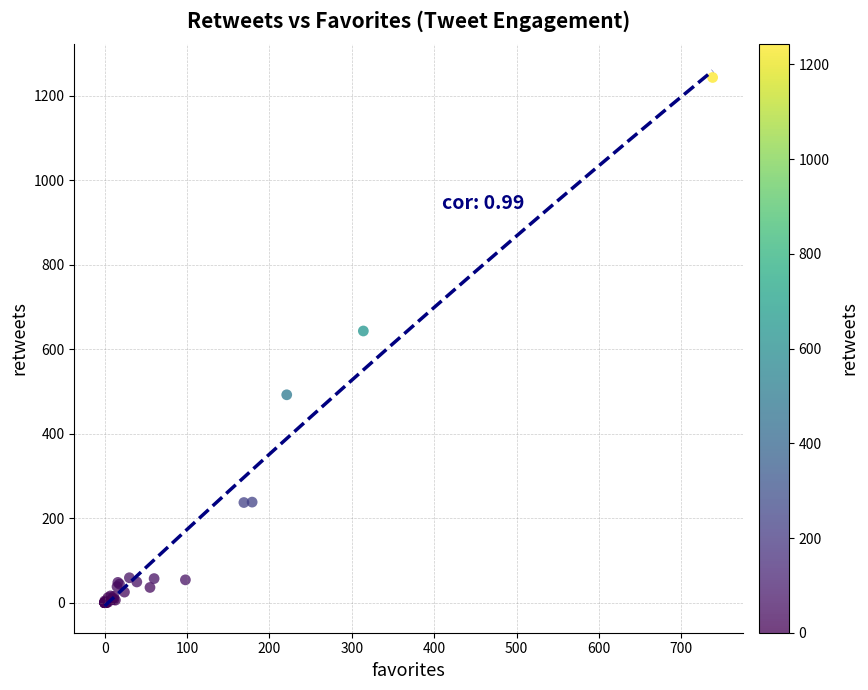

What Y value in the scatter plot is closest to 621?

643